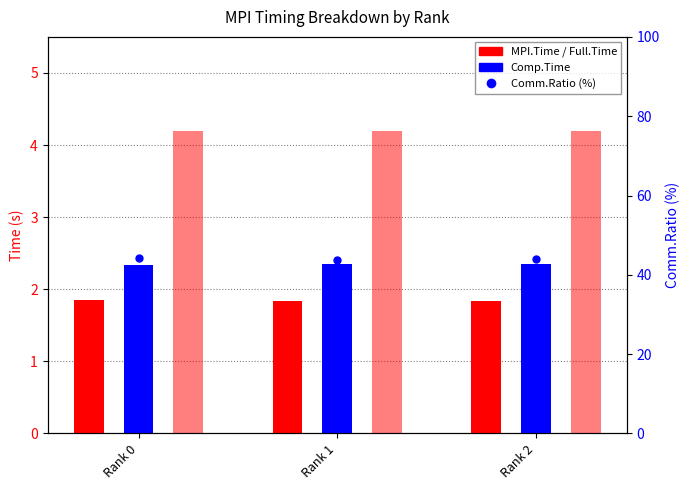

Which has a higher value, Rank 2 or Rank 0?

Rank 0